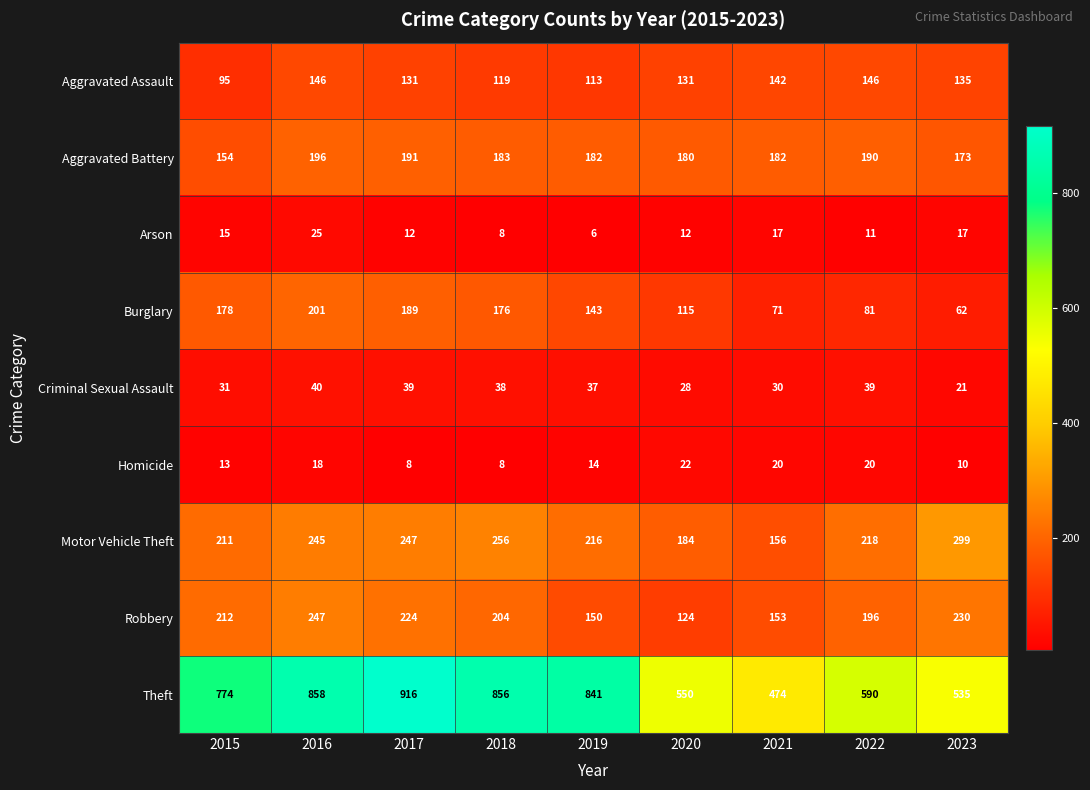

Is it true that Aggravated Battery equals 219 at 2015?

False